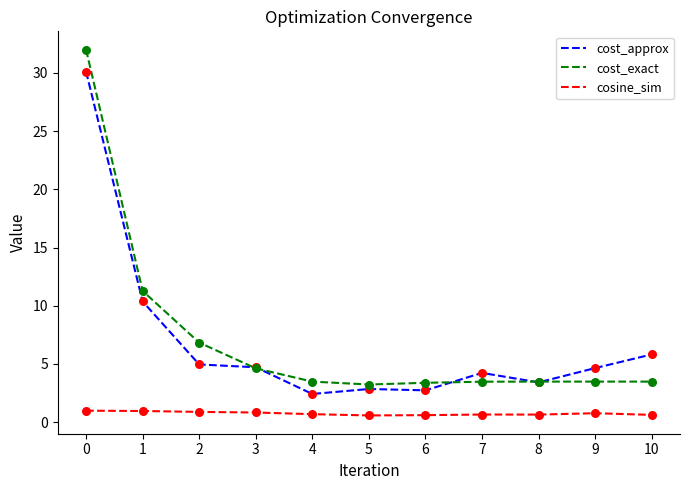

Which series changed the most between 1 and 10?

cost_exact